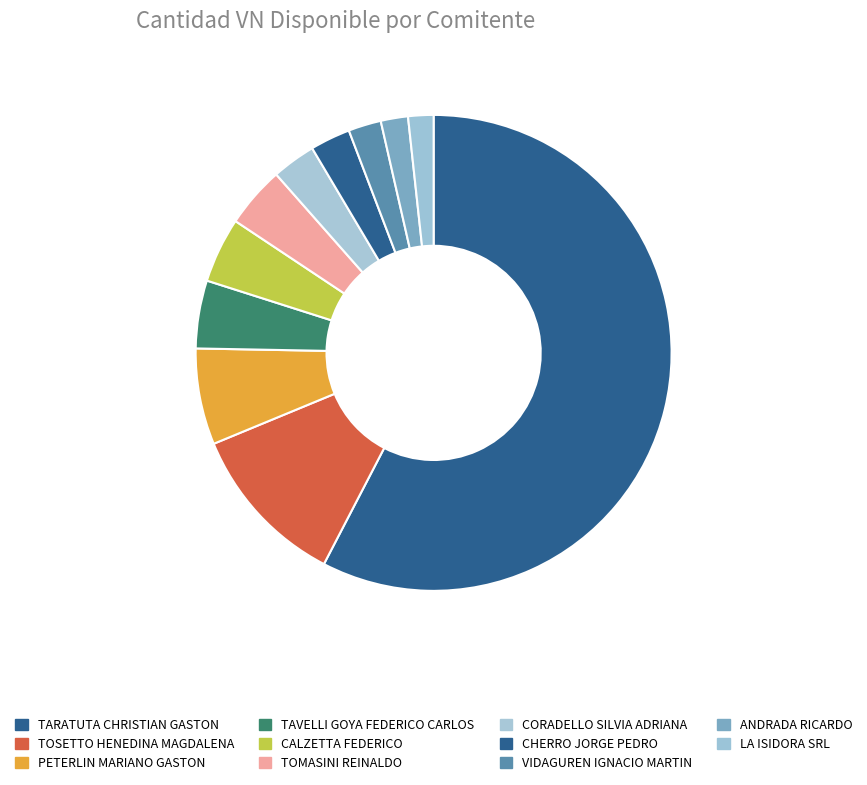

Which category accounts for the majority?

TARATUTA CHRISTIAN GASTON